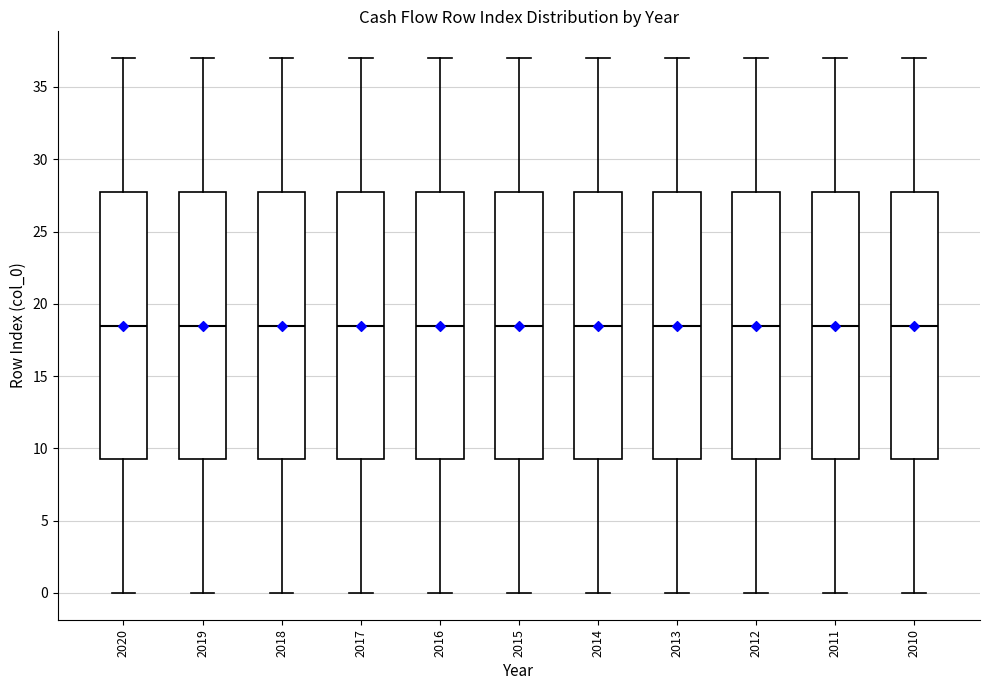

Where does the upper whisker of the box at x = 2016 end on the y-axis? The values are not printed on the chart, so give them approximately, as read against the axis.

37.0